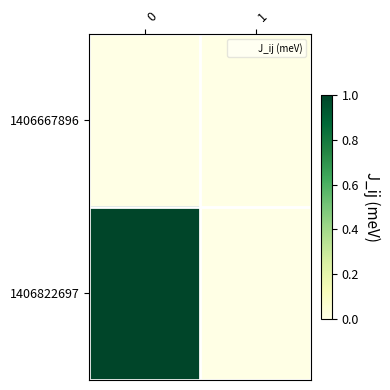

Reading left to right, list all the values displayed in this chart.

1406667896: 0=0	1=0
1406822697: 0=1	1=0